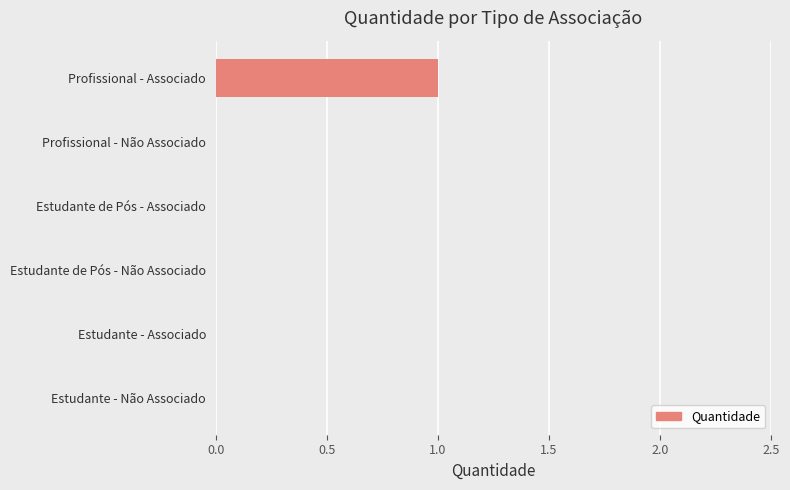

Count the values in the range 0 to 1.

6